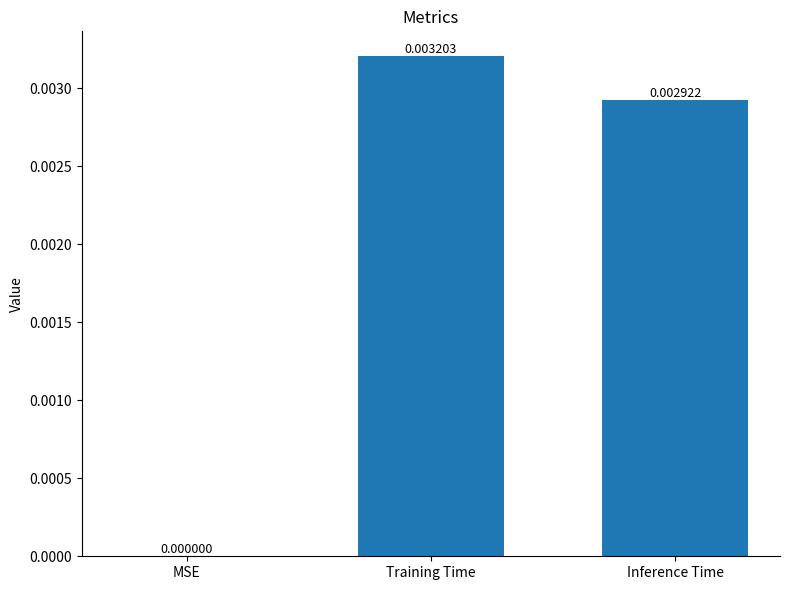

Which label corresponds to the largest value in the chart?

Training Time